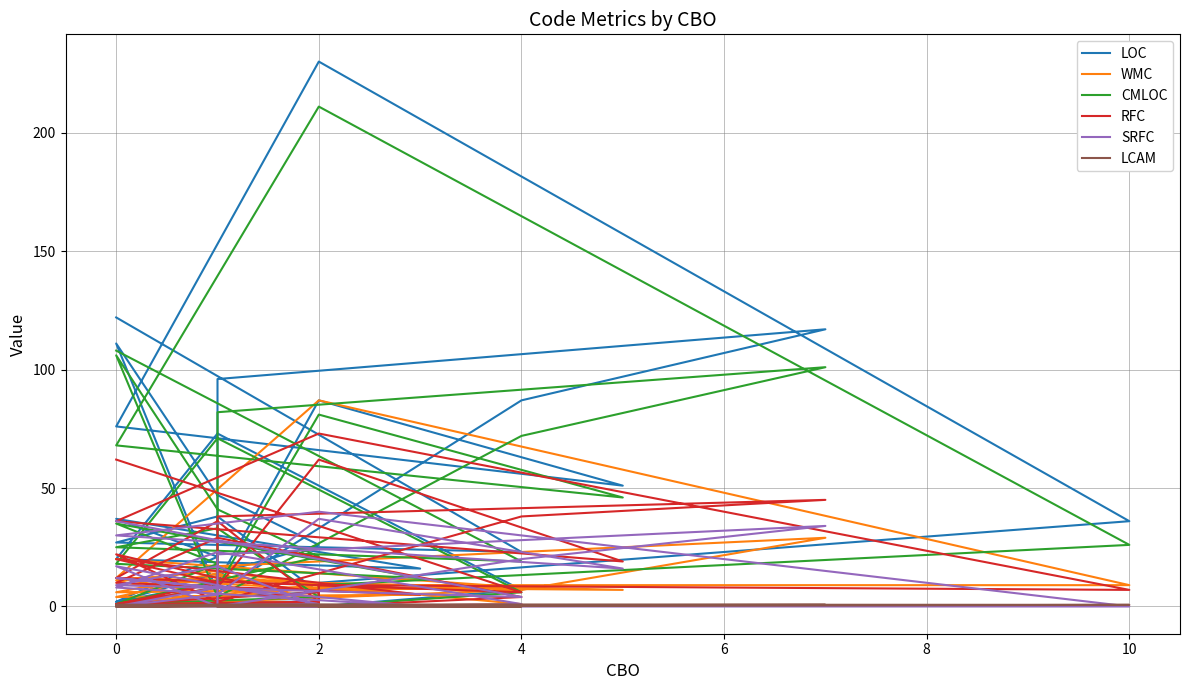

Rank the series at 2 from highest to lowest value.

LOC, CMLOC, WMC, RFC, LCAM, SRFC